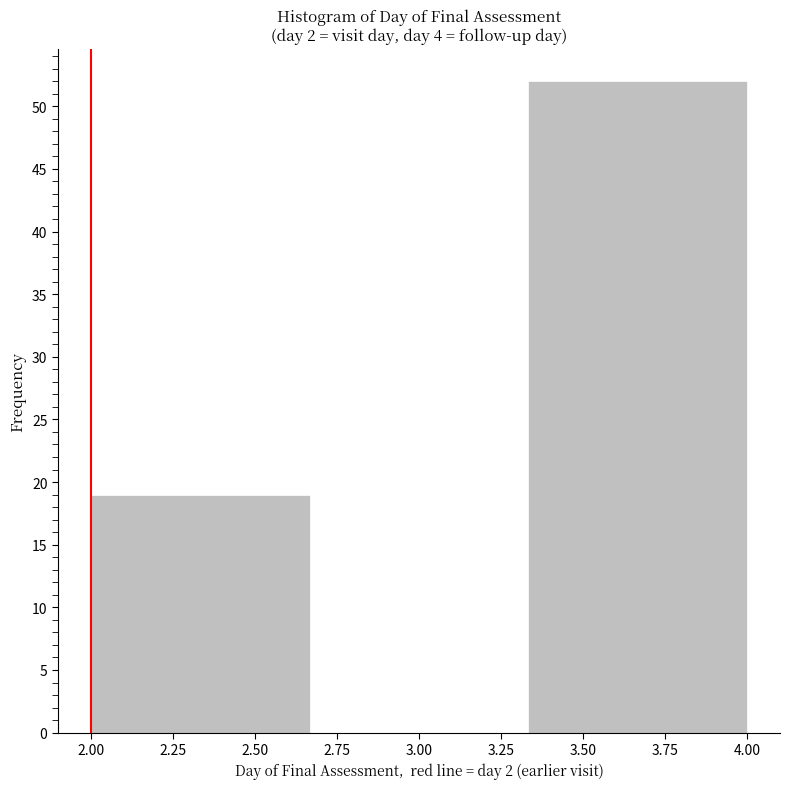

Reading left to right, list every bar in this chart as the range it spans on the x-axis followed by its height. Neither the bar edges nor the heights are printed on the chart, so give them approximately, as read against the axes.

2.00 to 2.65: 19
2.65 to 3.35: 0
3.35 to 4.00: 52